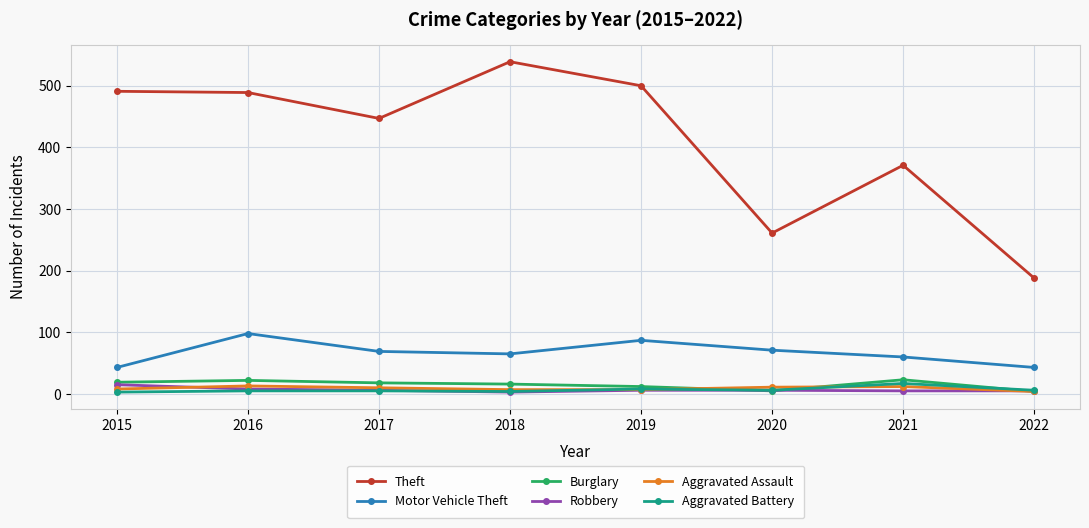

Which series has the widest spread of values?

Theft